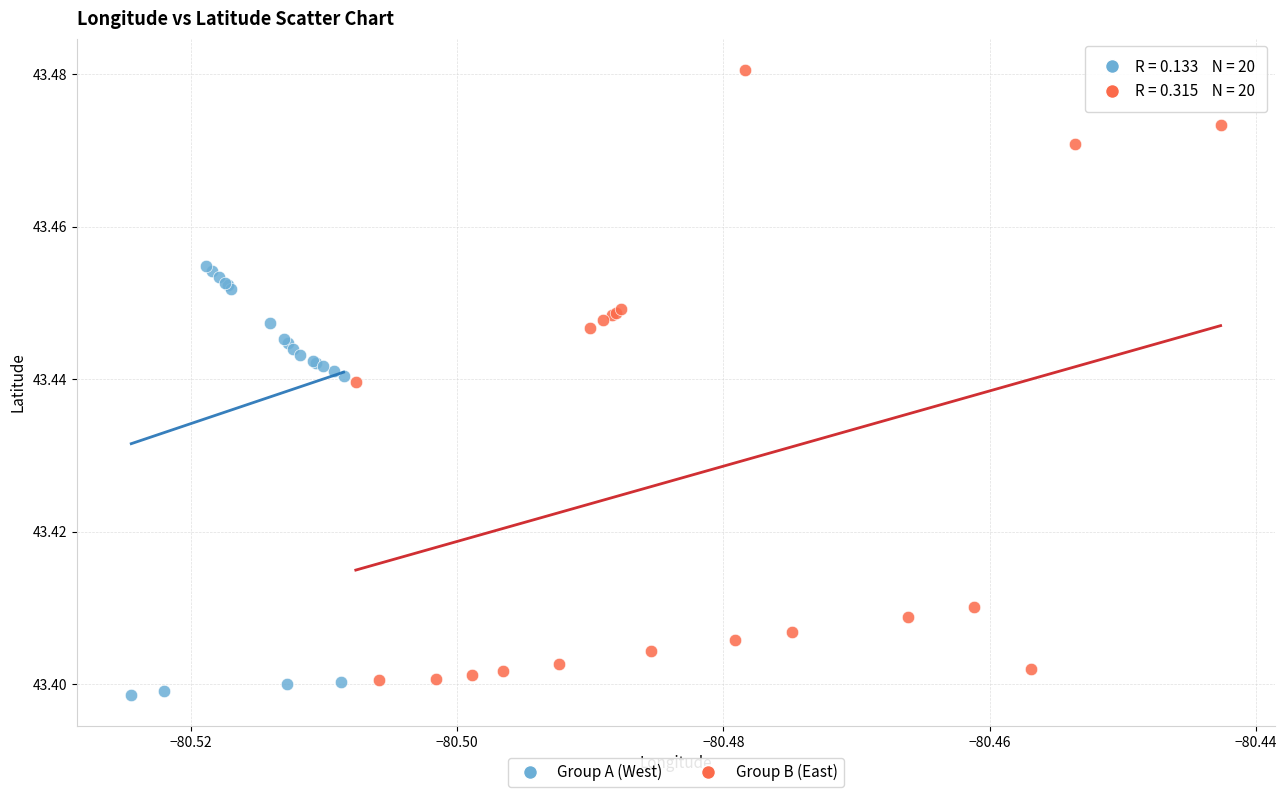

Which series has the widest spread of Y values?

Group B (East)